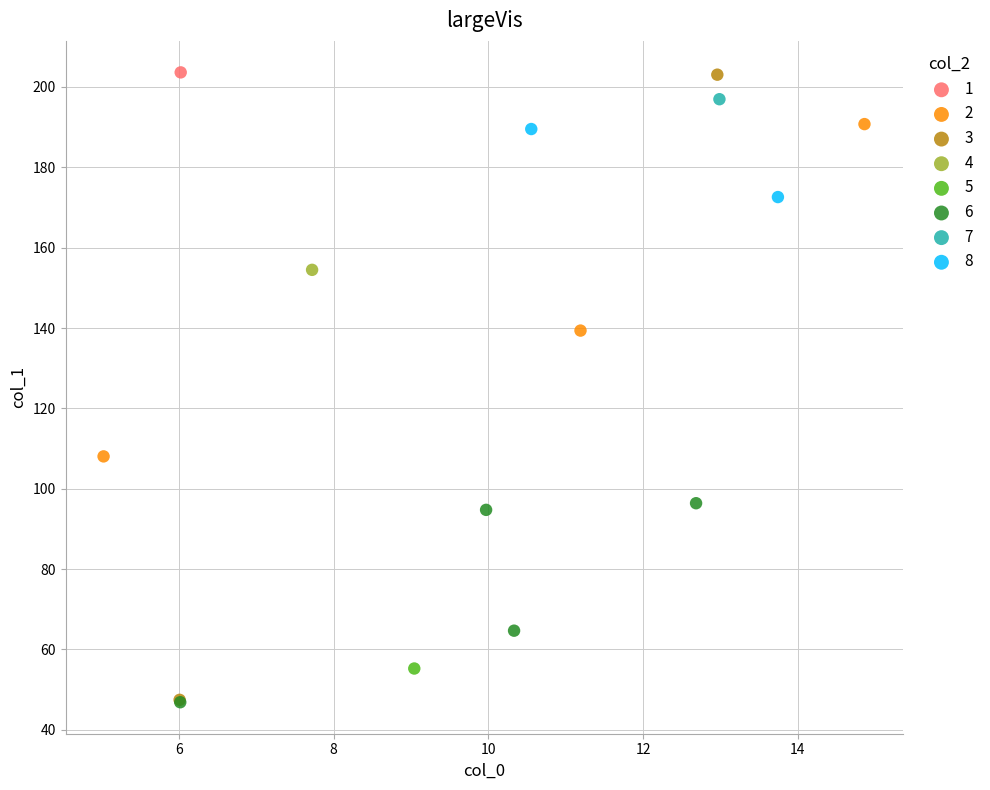

What are all the series names shown in the legend?

1, 2, 3, 4, 5, 6, 7, 8